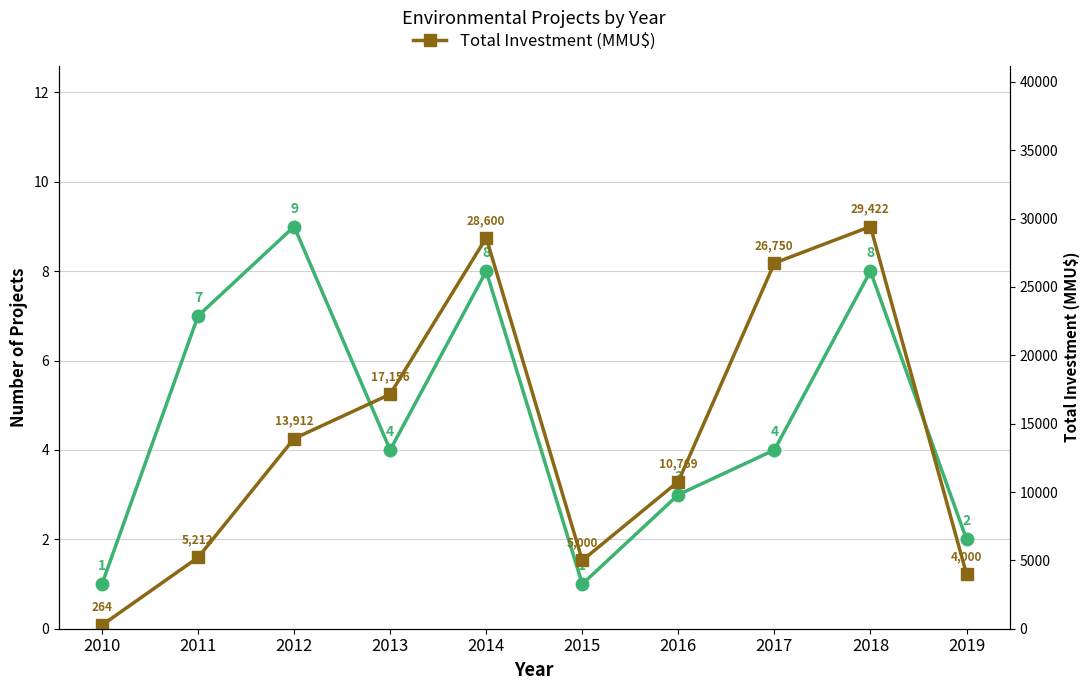

The Project Count series shows 4 at 2013. True or false?

True